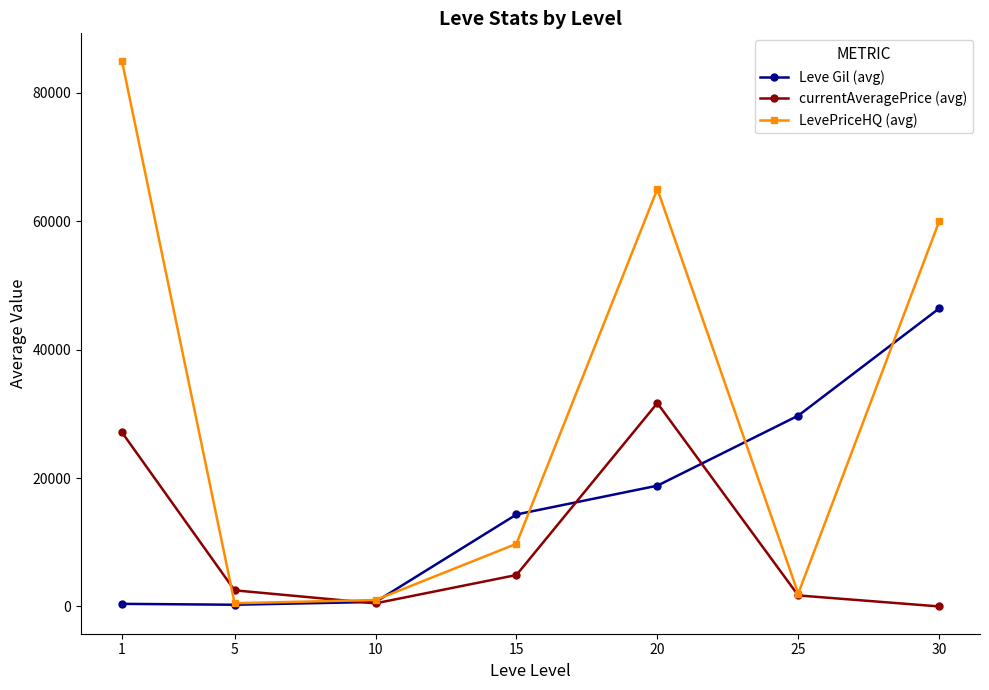

True or false: currentAveragePrice (avg) has a value of 49392.3 at 20.

False